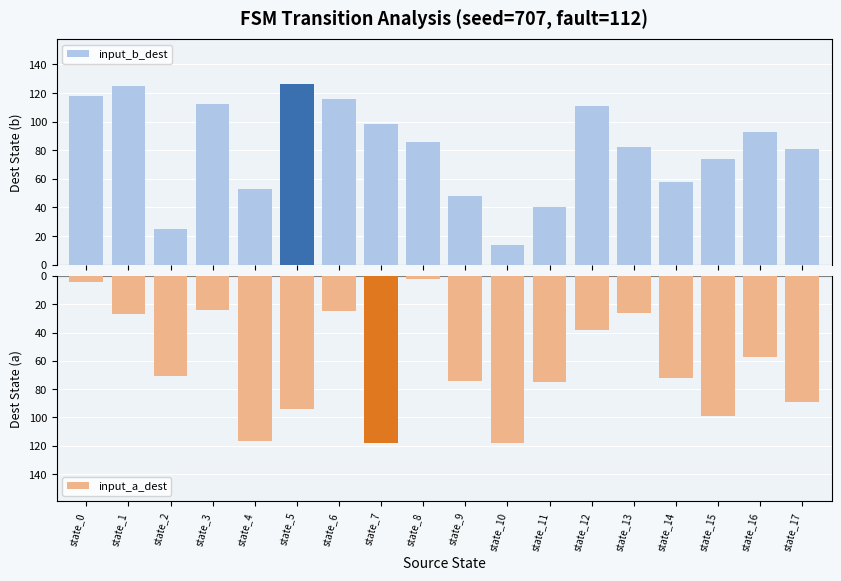

What is the sum of all input_b_dest values?

1460